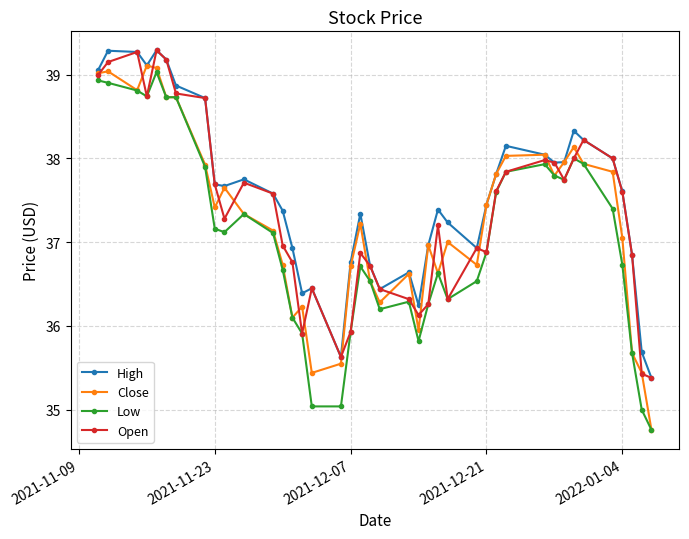

True or false: High and Low intersect in this chart.

False